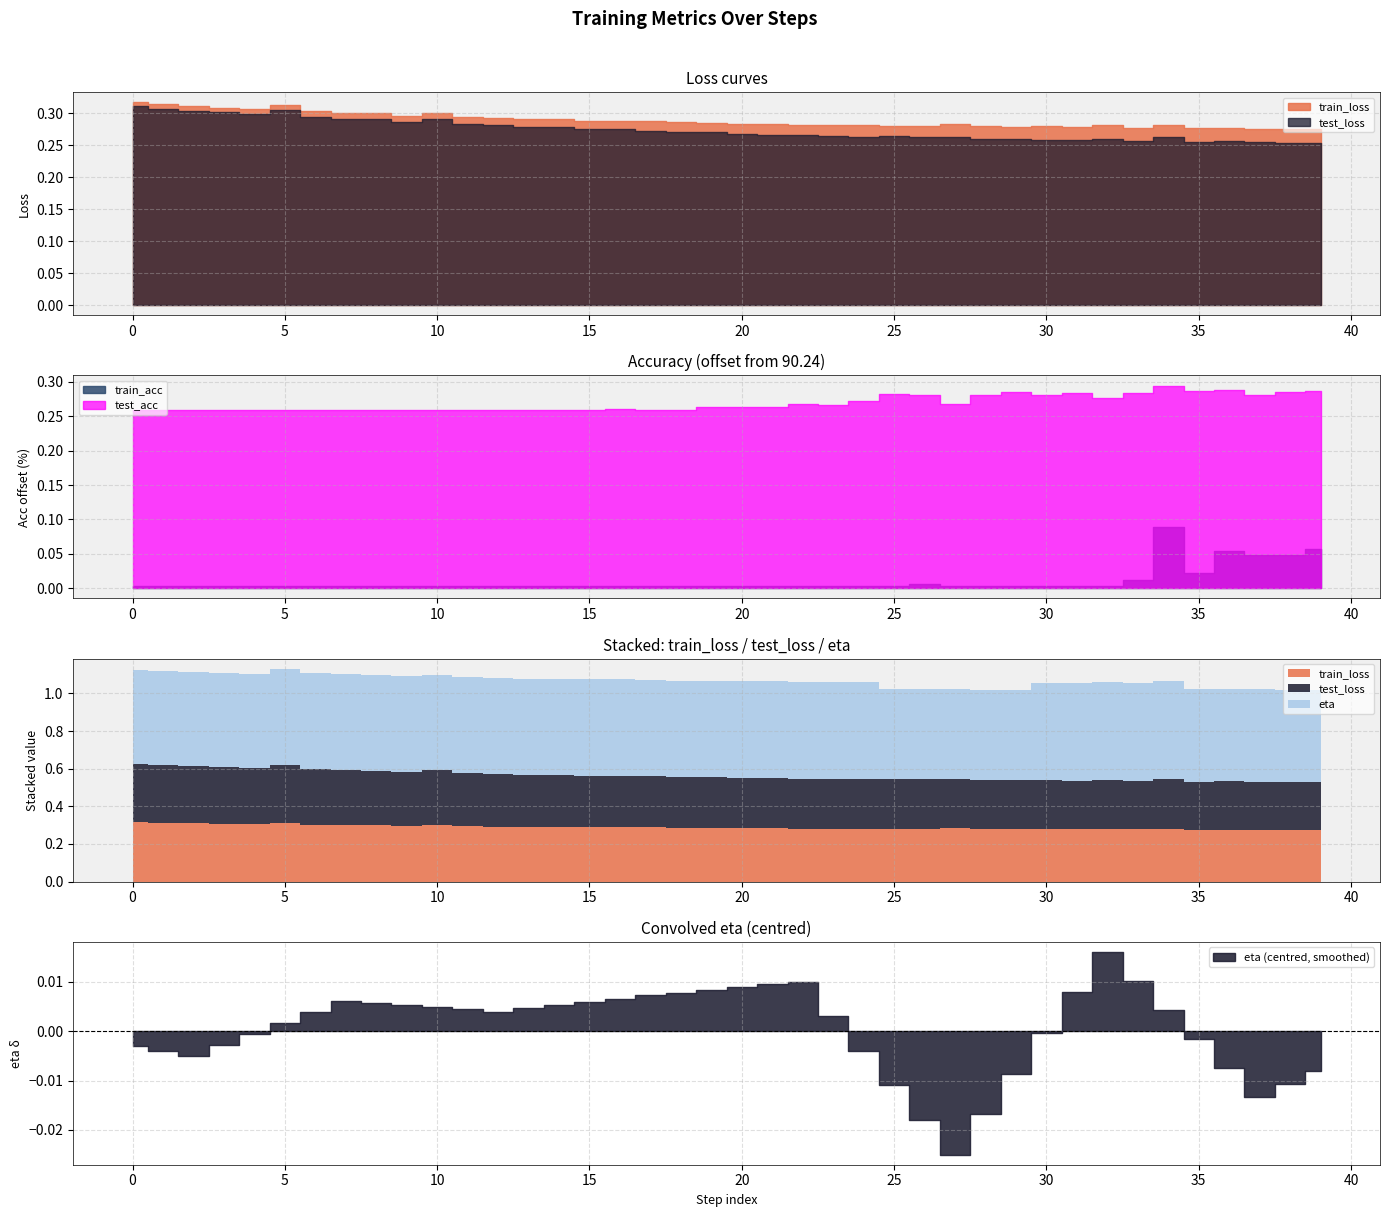

What is the sum of the test_acc values at 32 and 2?

181.0